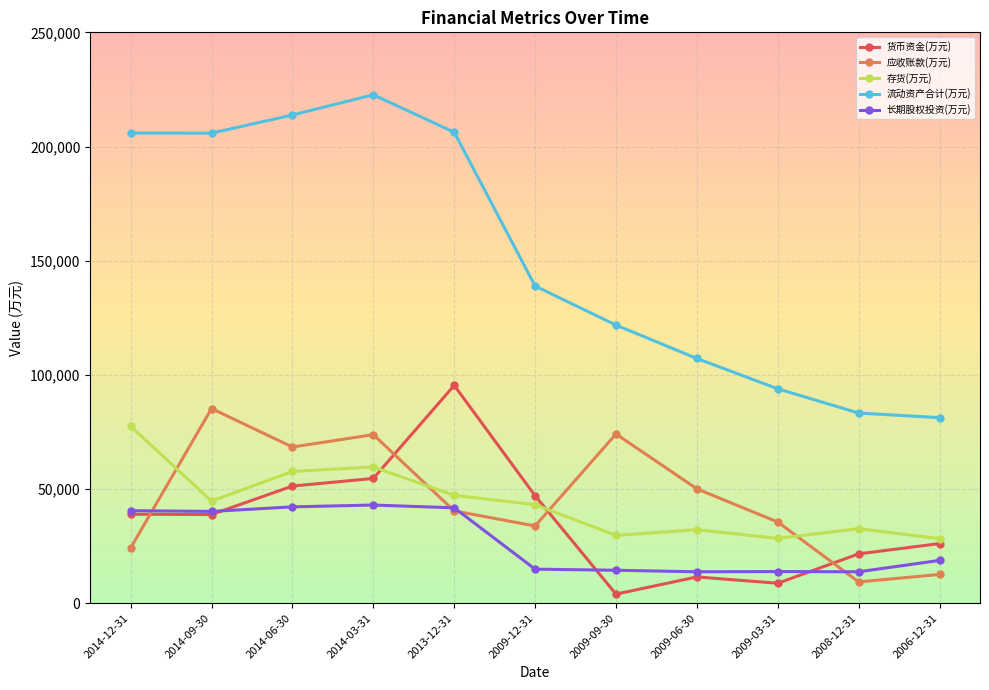

Does the chart display data point markers on the line(s)?

Yes